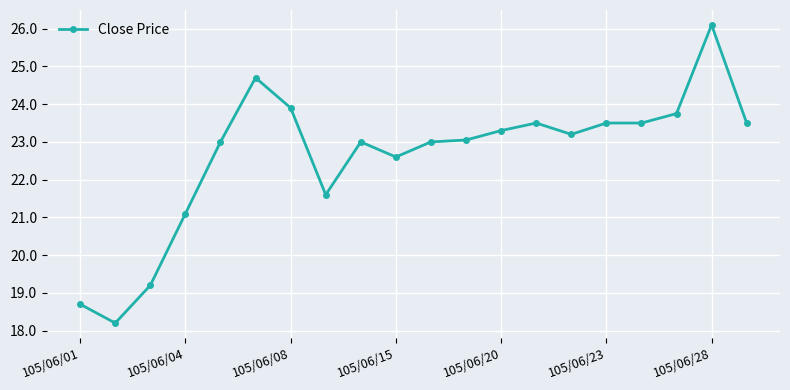

True or false: the data has more than 0 interior local peaks.

True